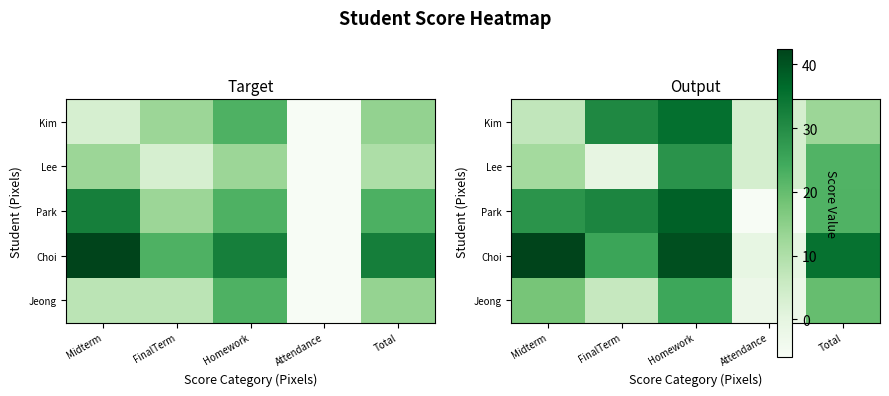

Which has a higher value, Midterm or Total?

Total